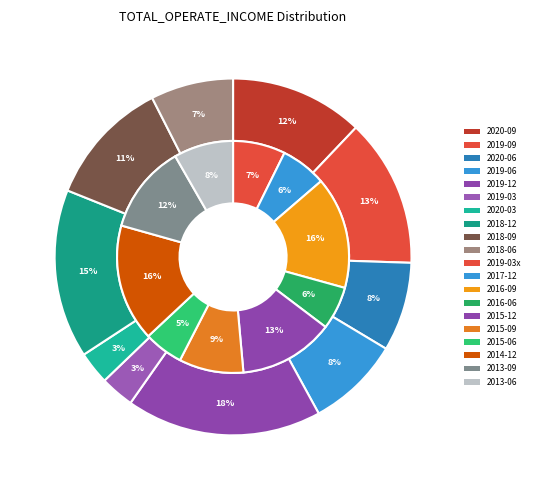

To the nearest percent, what portion does 7 represent?

15%